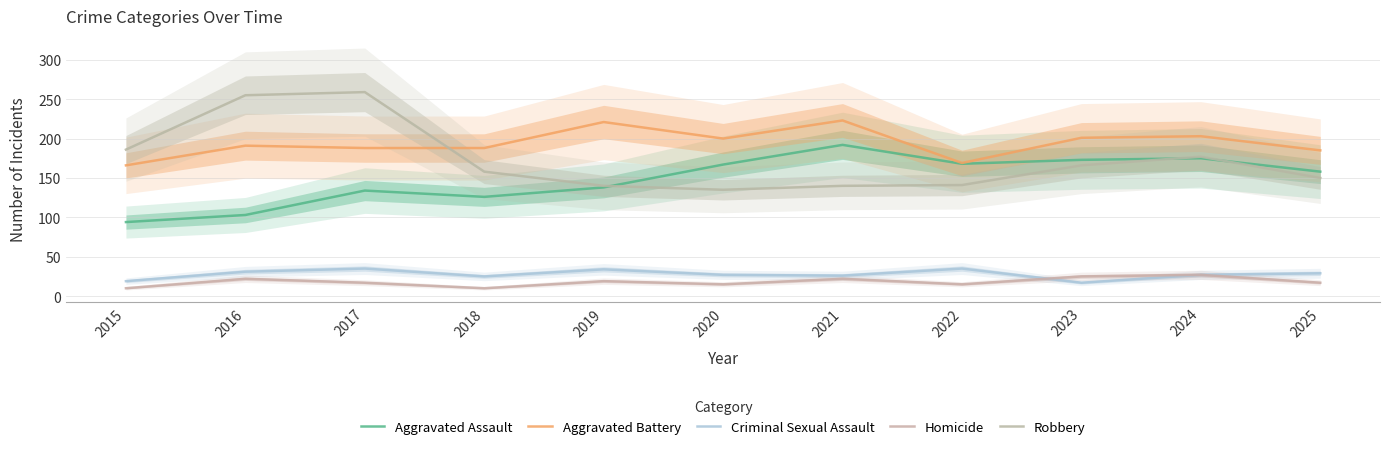

The value of Homicide at 2020 is 8. True or false?

False